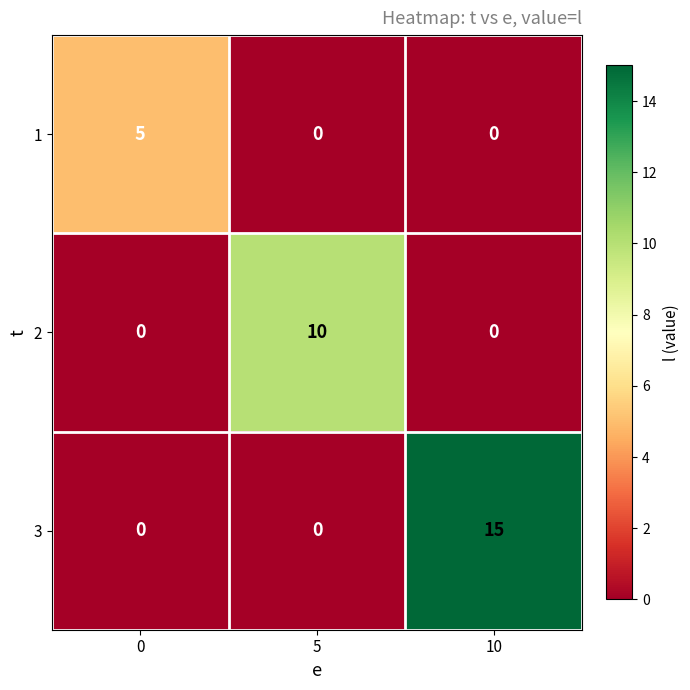

Reading left to right, transcribe all the data shown in this chart.

1: 5	0	0
2: 0	10	0
3: 0	0	15